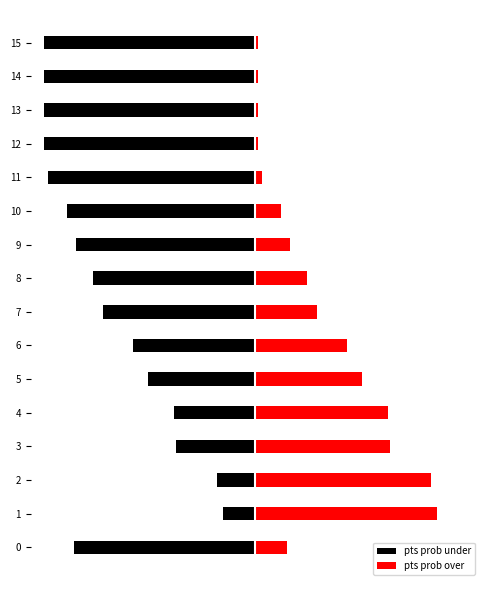

Reading left to right, transcribe all the data shown in this chart.

pts prob under: -85	-15	-18	-37	-38	-50	-57	-71	-76	-84	-88	-97	-99	-99	-99	-99
pts prob over: 15	85	82	63	62	50	43	29	24	16	12	3	1	1	1	1